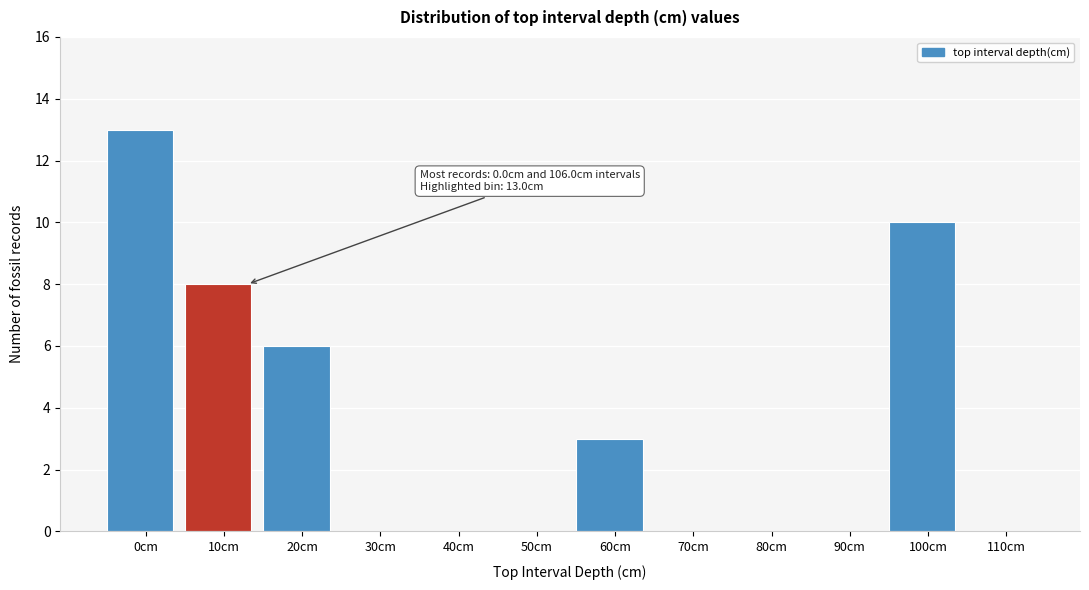

Reading left to right, extract all data points from this chart.

0cm=13	10cm=8	20cm=6	30cm=0	40cm=0	50cm=0	60cm=3	70cm=0	80cm=0	90cm=0	100cm=10	110cm=0